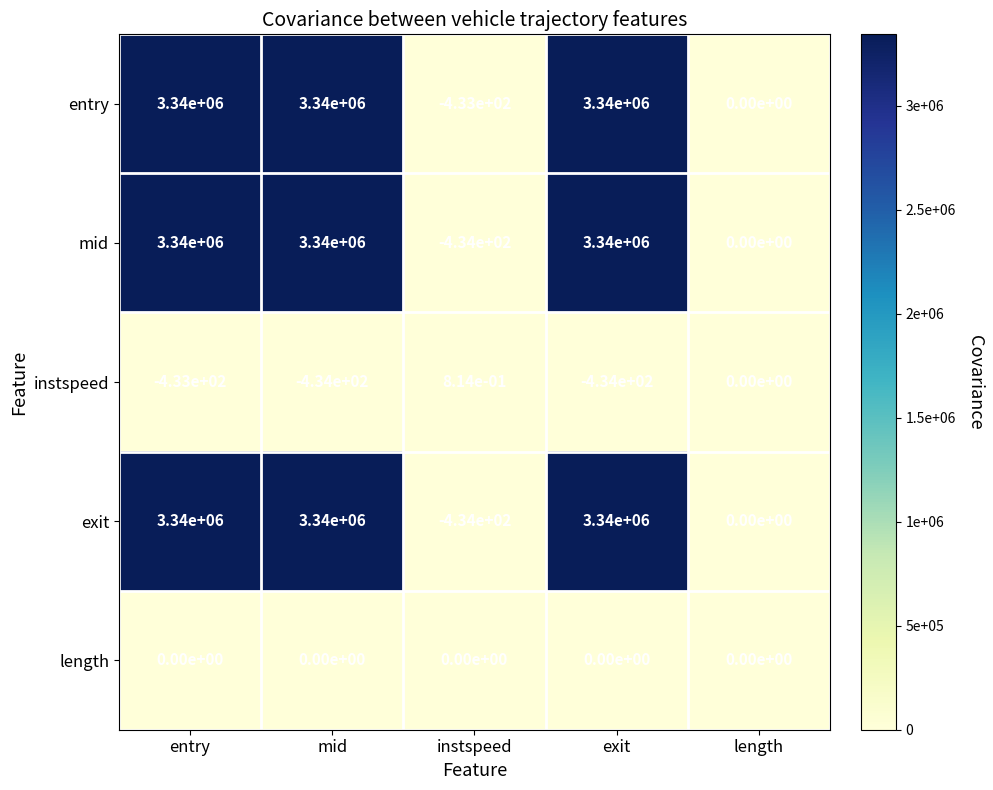

True or false: exit has a value of 3340000.0 at mid.

True